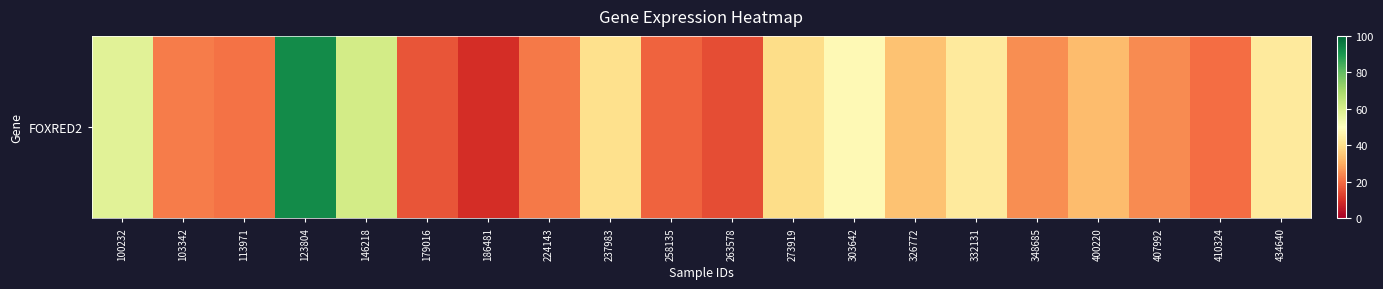

Is it true that the value at 100232 is 57.6?

True